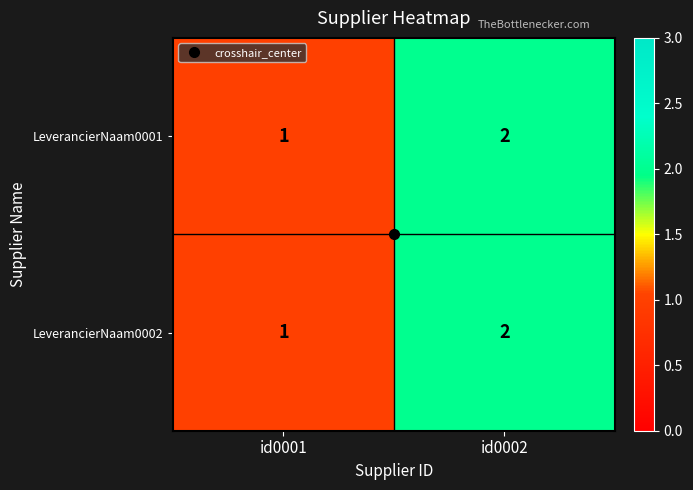

What is the sum of the LeverancierNaam0002 values at id0002 and id0001?

3